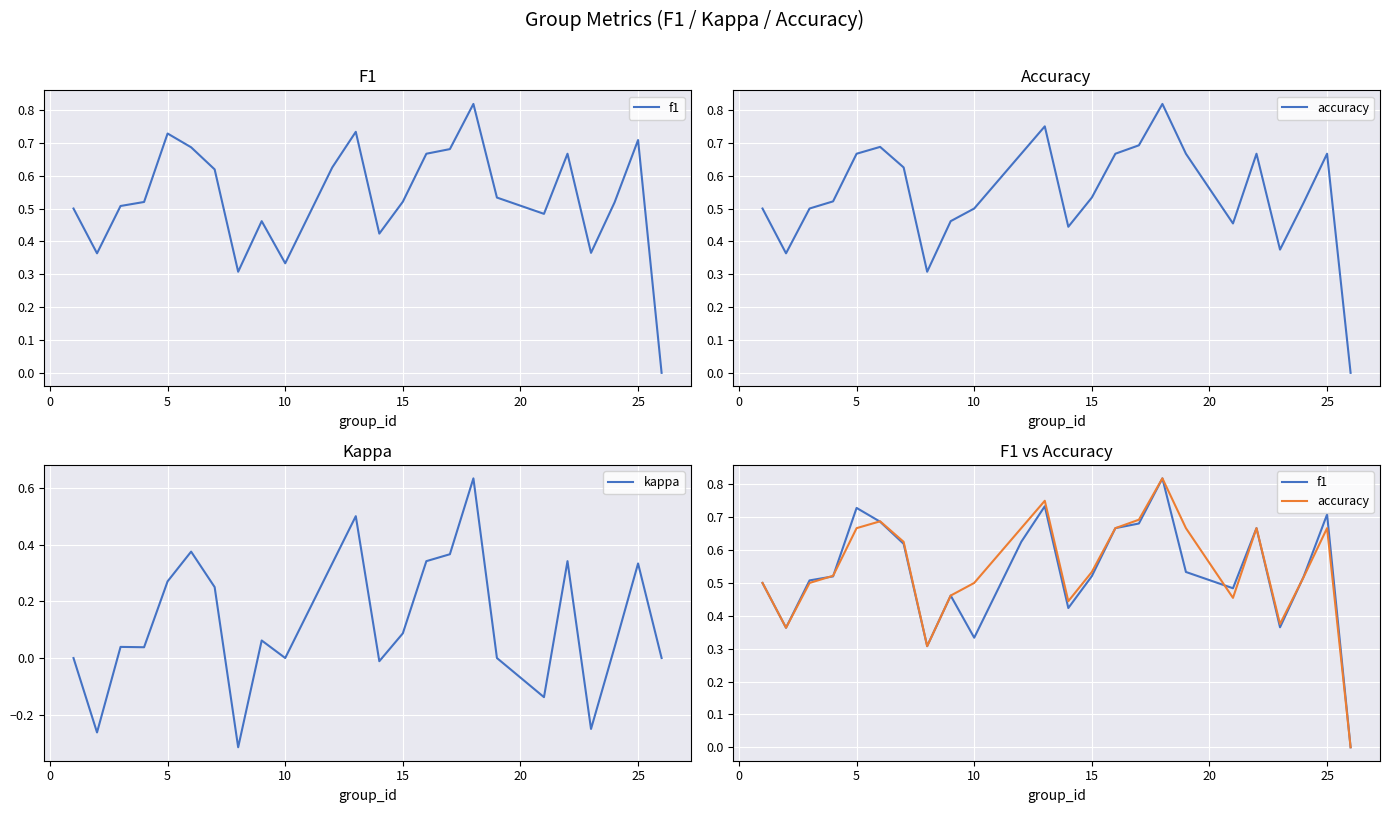

True or false: kappa has a value of 0.2 at 25.

False